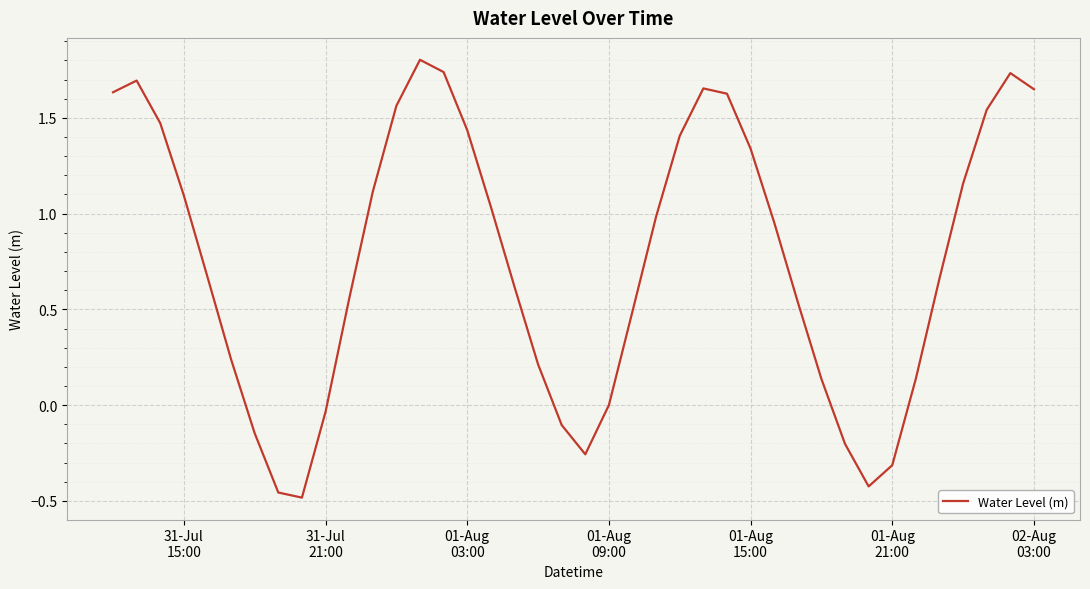

What is the difference between the maximum and minimum values?

2.3